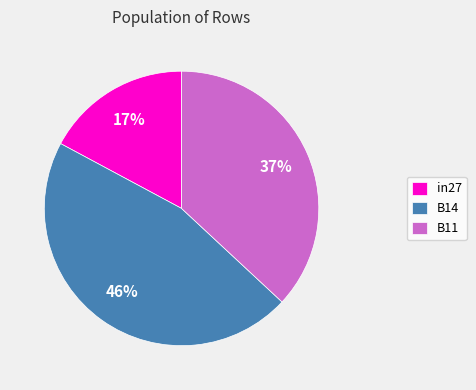

What is the smallest slice in the pie chart?

in27